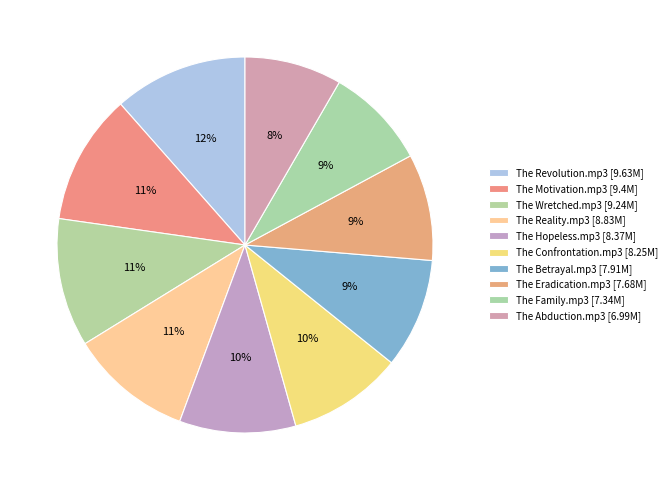

To the nearest percent, what is the combined percentage of The Motivation.mp3 and The Eradication.mp3?

20%